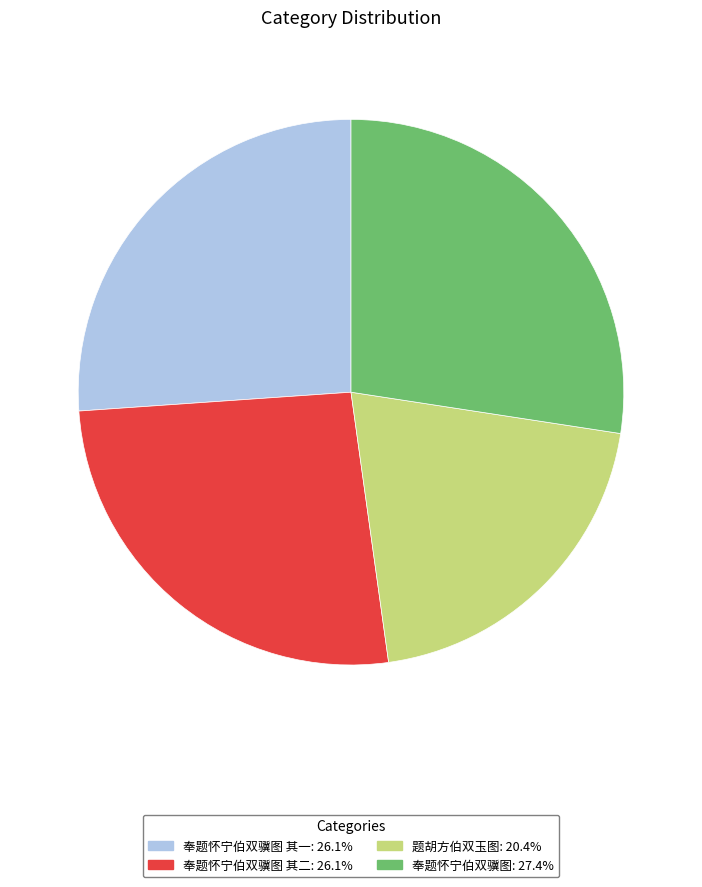

Is there a majority slice in this chart?

No